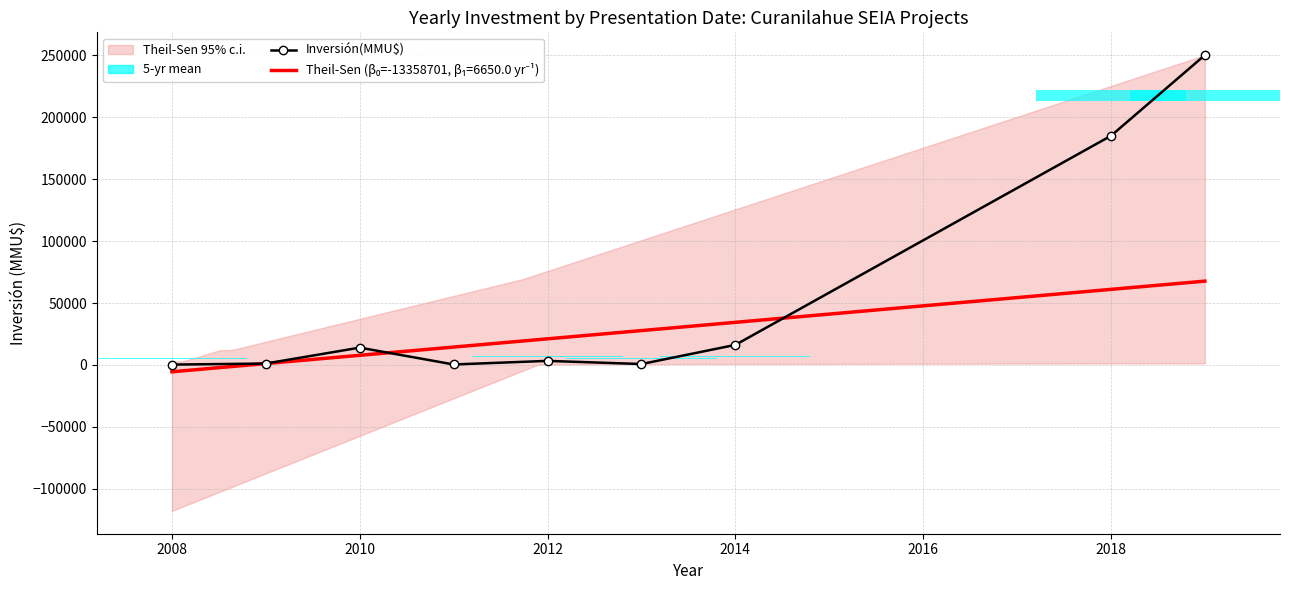

What is the difference between the maximum and minimum values?

249700